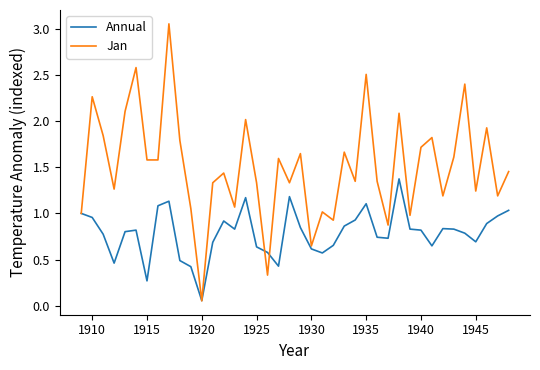

Which series has the largest range (max minus min)?

Jan